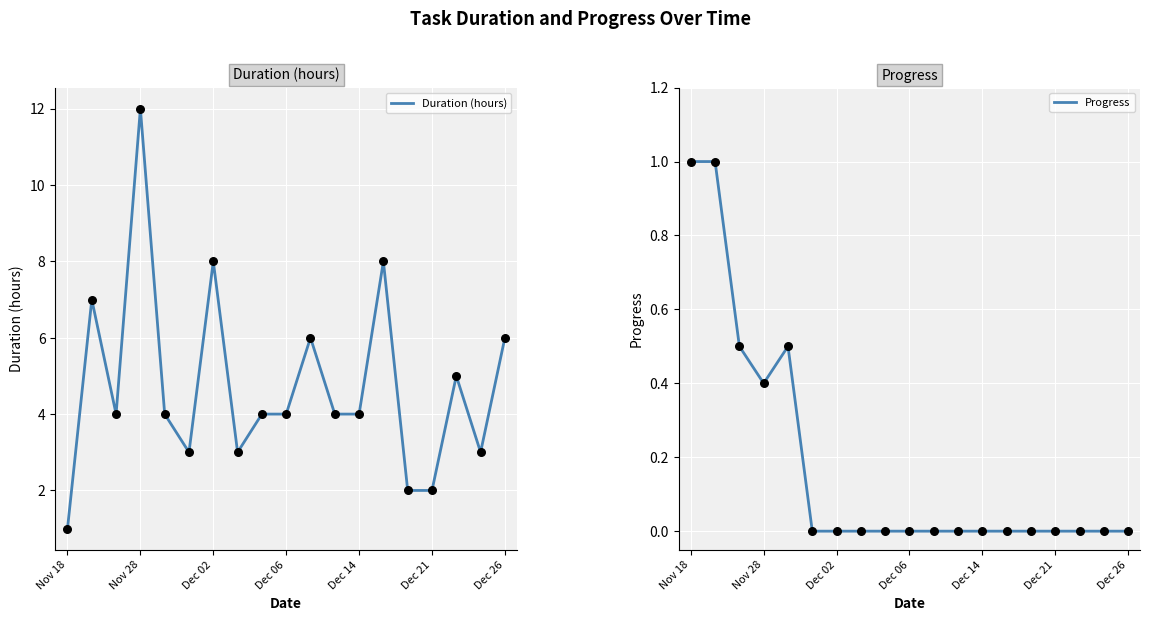

What are all the series names shown in the legend?

Duration (hours), Progress